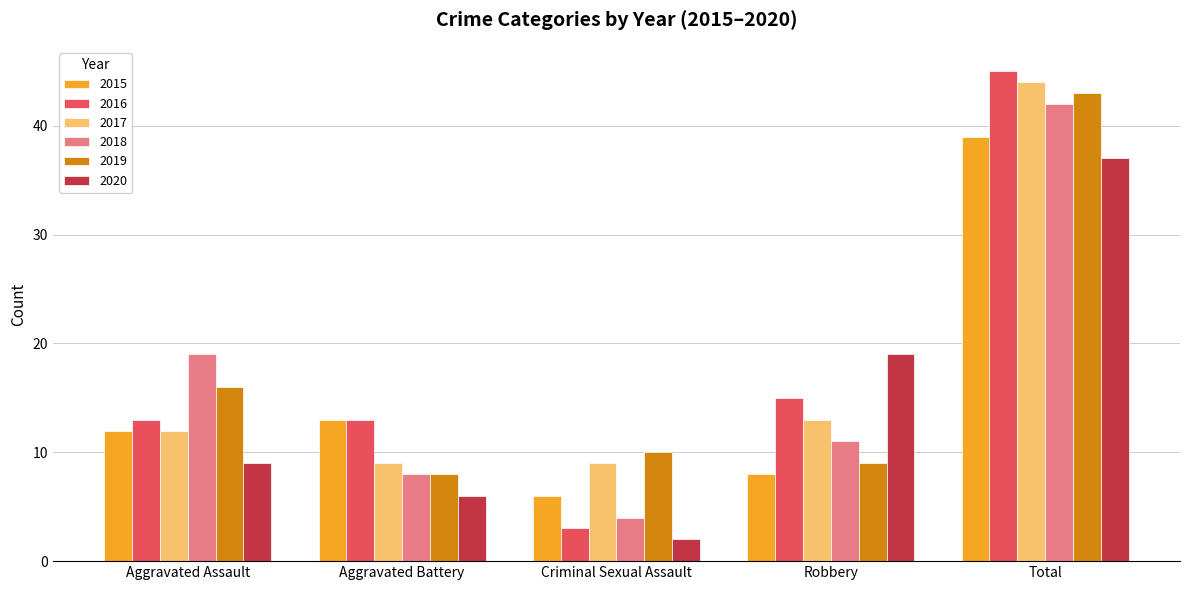

What is the difference between the highest and lowest values at Total?

8